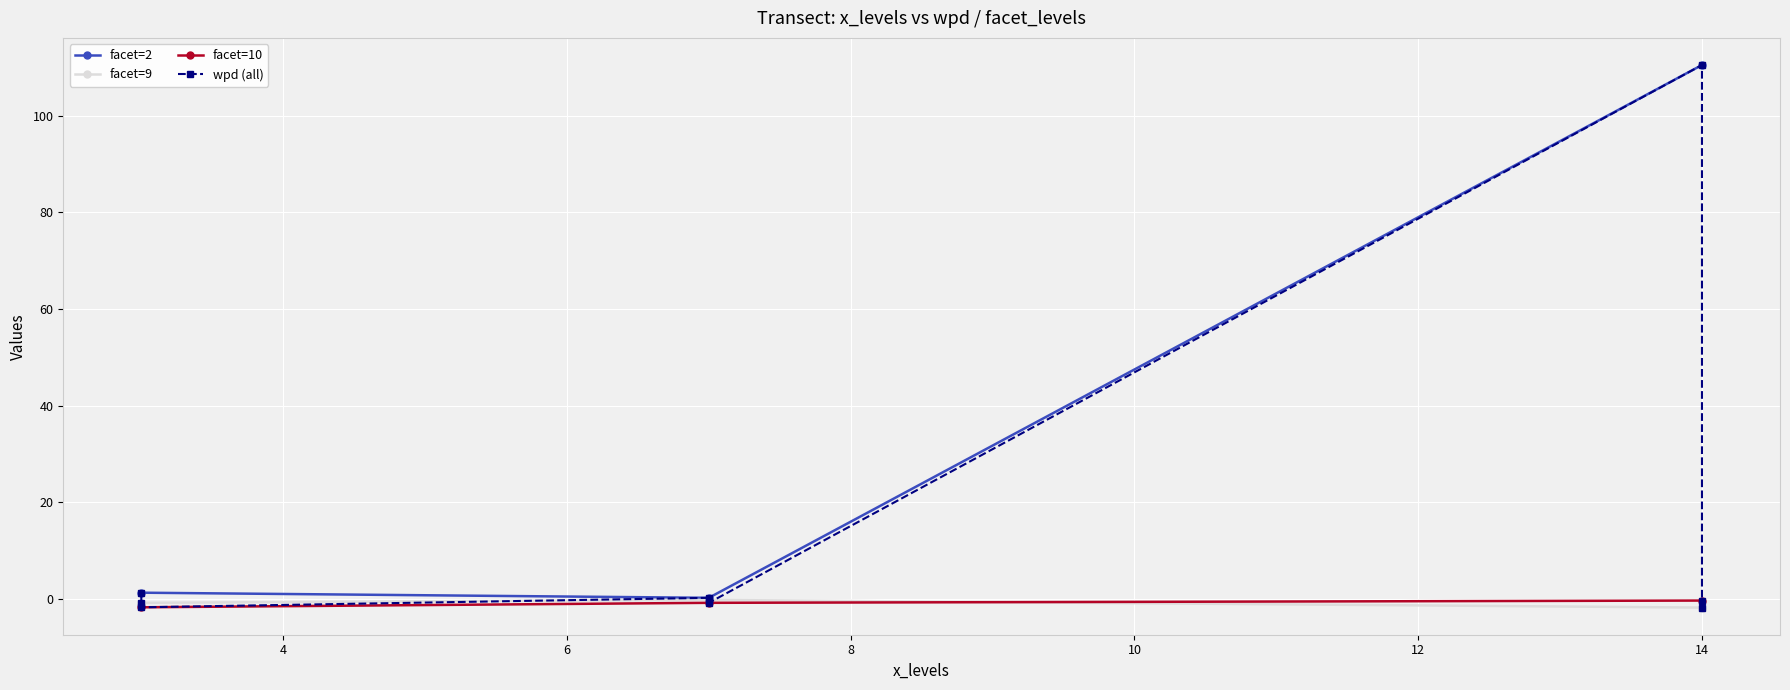

What is the difference between the wpd values at 3 and 7?

1.5